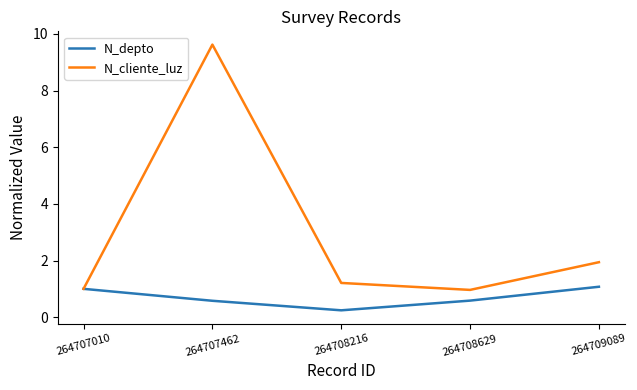

What is the average value of the N_depto series?

0.7